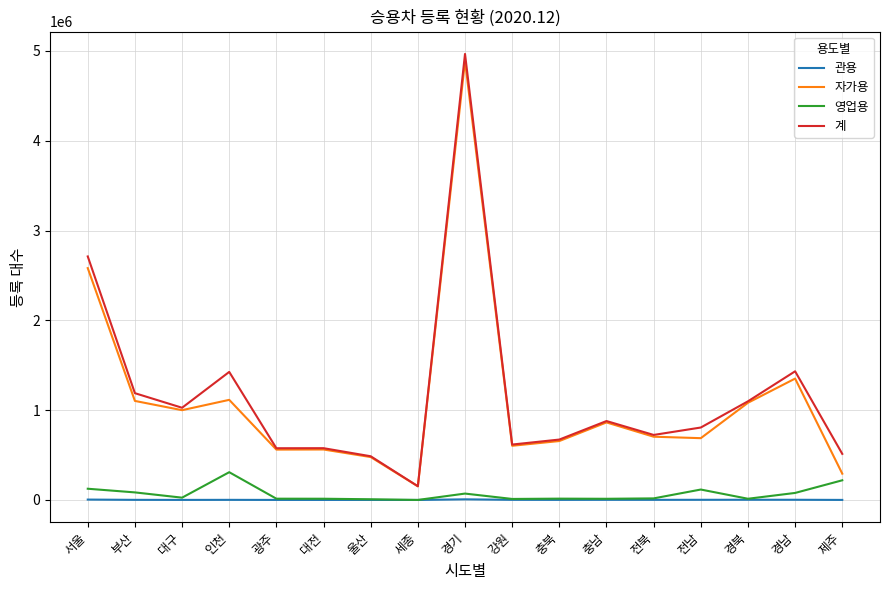

Does the chart display data point markers on the line(s)?

No